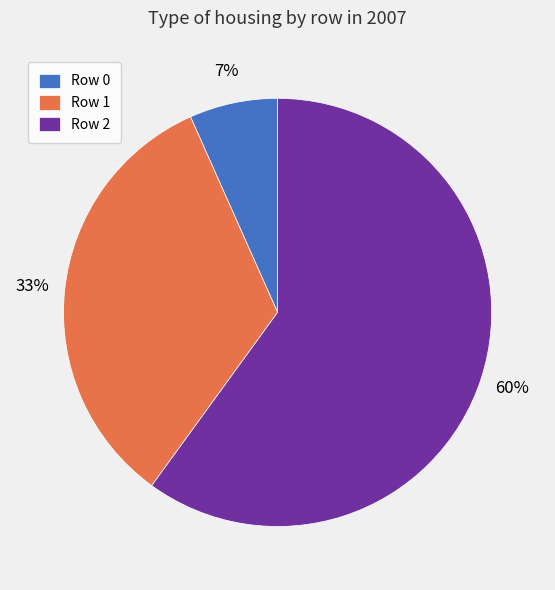

Rank the categories by value from lowest to highest.

Row 0, Row 1, Row 2